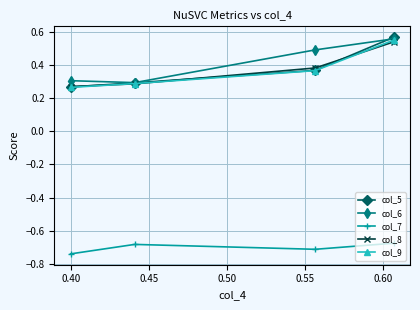

In col_7, how many points are lower than both neighbors (excluding endpoints)?

1